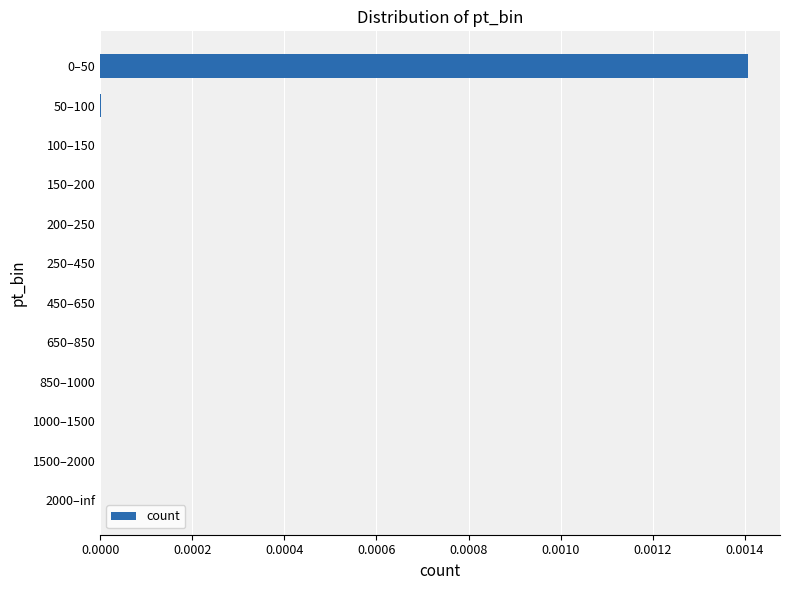

True or false: the data shows 0.0 at 250–450.

True